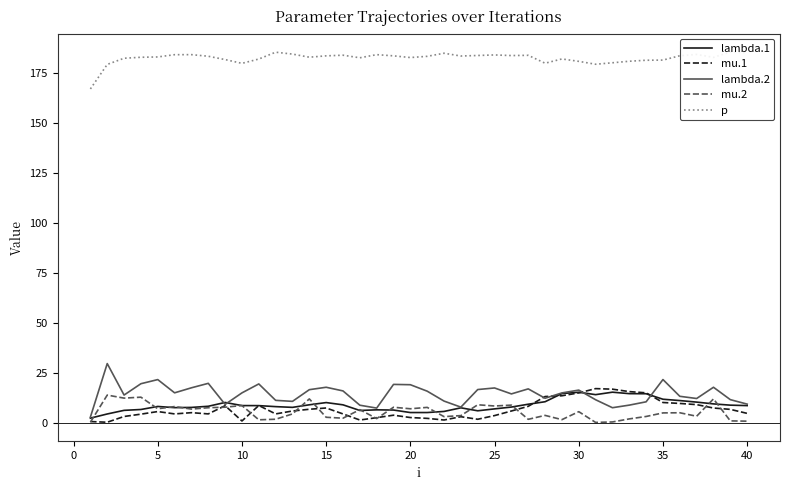

Is it true that lambda.2 equals 27.7 at 25?

False